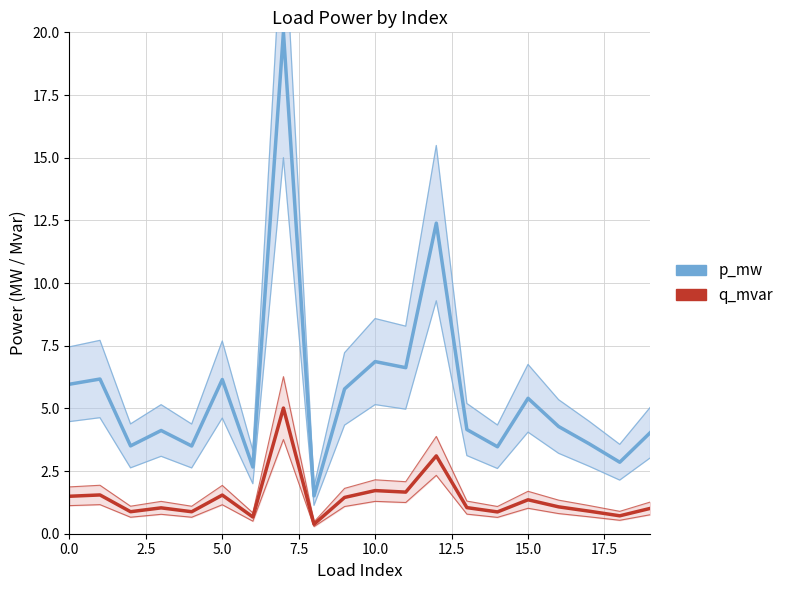

How many lines are shown in the chart?

2